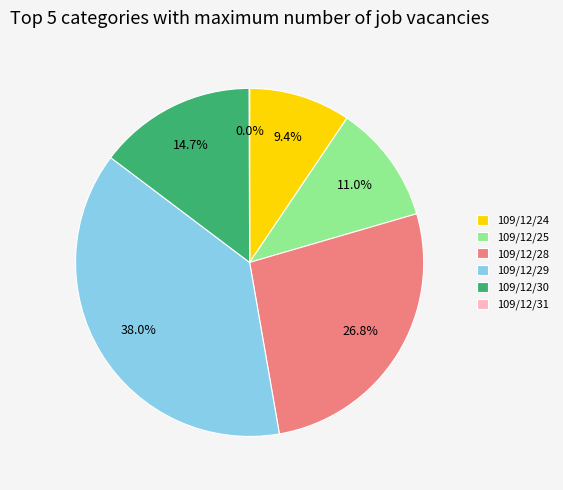

To the nearest percent, what portion does 109/12/25 represent?

11%